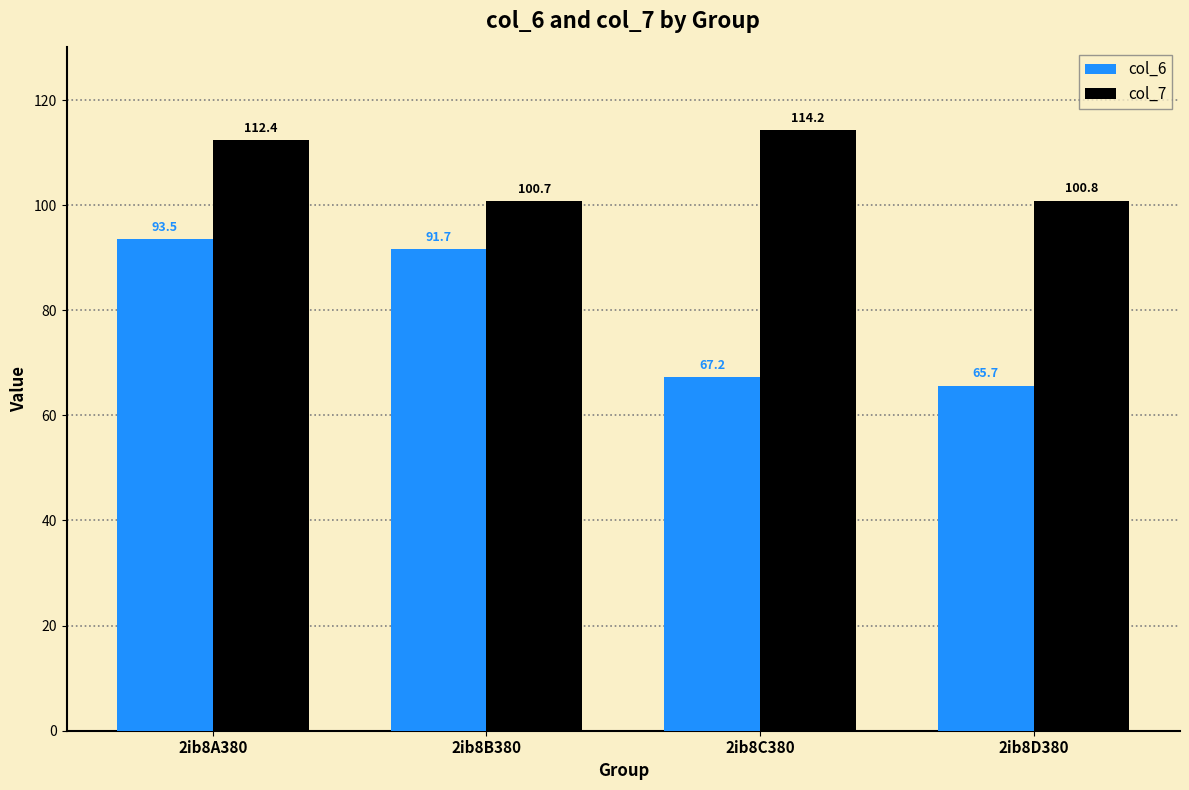

Rank the series by their average value, from highest to lowest.

col_7, col_6